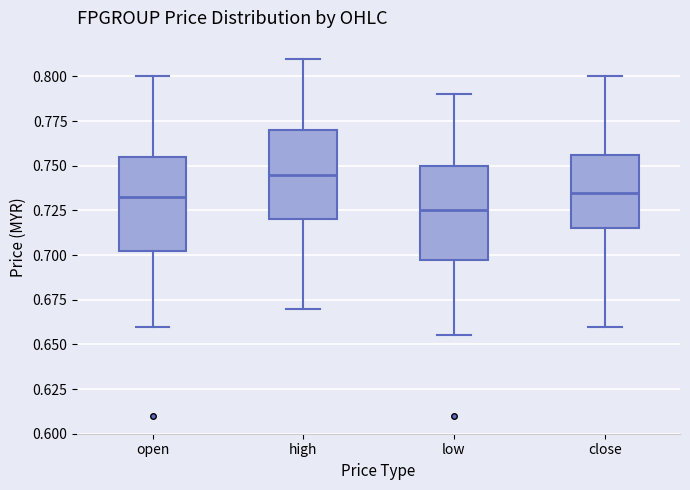

Where does the median line of the box for low sit on the y-axis? The values are not printed on the chart, so give them approximately, as read against the axis.

0.725